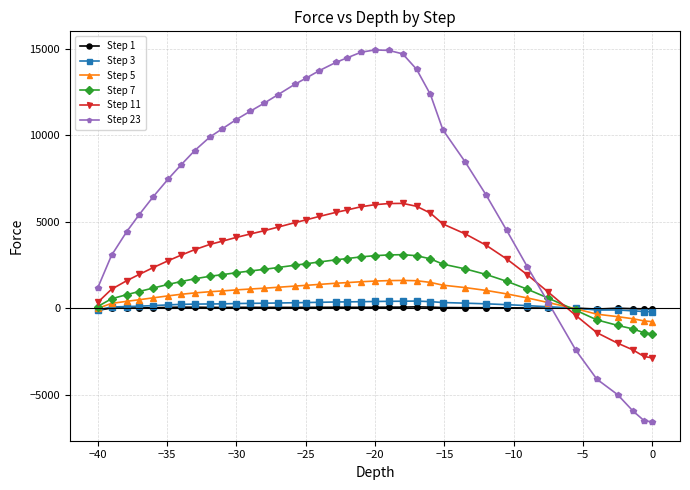

Count the number of categories in the chart.

37